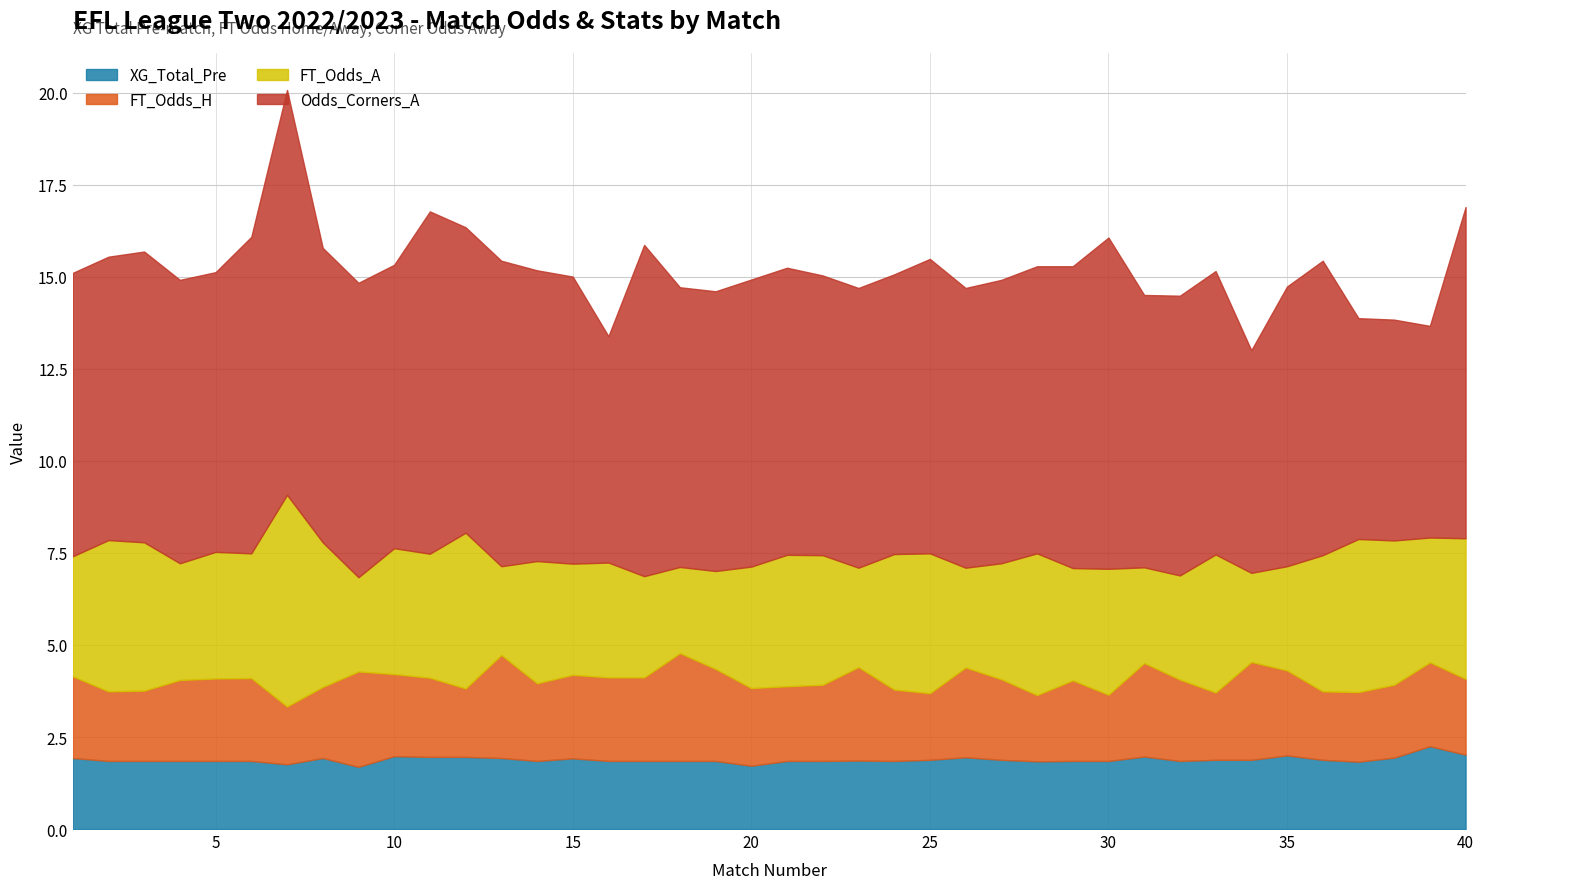

Where does the FT_Odds_A series first go above 3?

Rodada 1